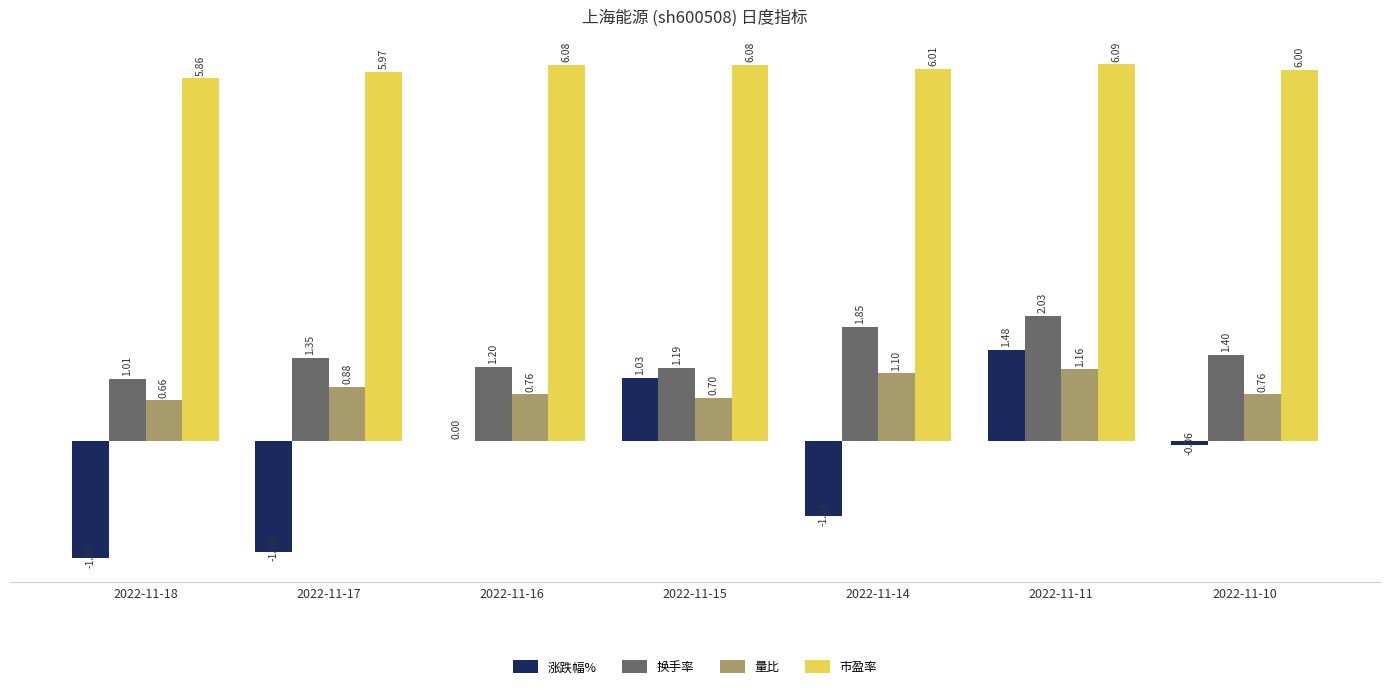

Which series has the largest total across all categories?

市盈率